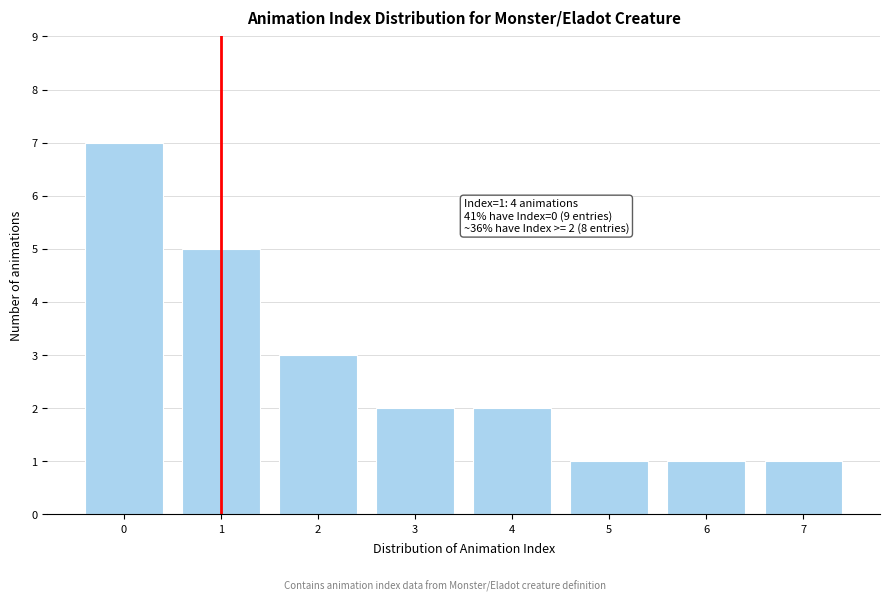

Reading left to right, what are all the values shown in this chart?

0=7	1=5	2=3	3=2	4=2	5=1	6=1	7=1